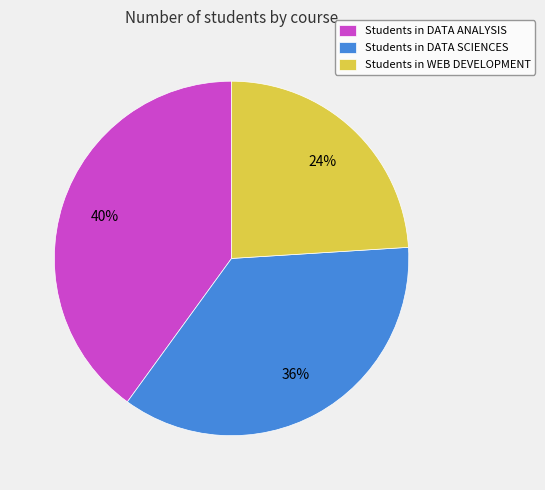

Combined, do Students in DATA SCIENCES and Students in WEB DEVELOPMENT account for over 50%?

Yes